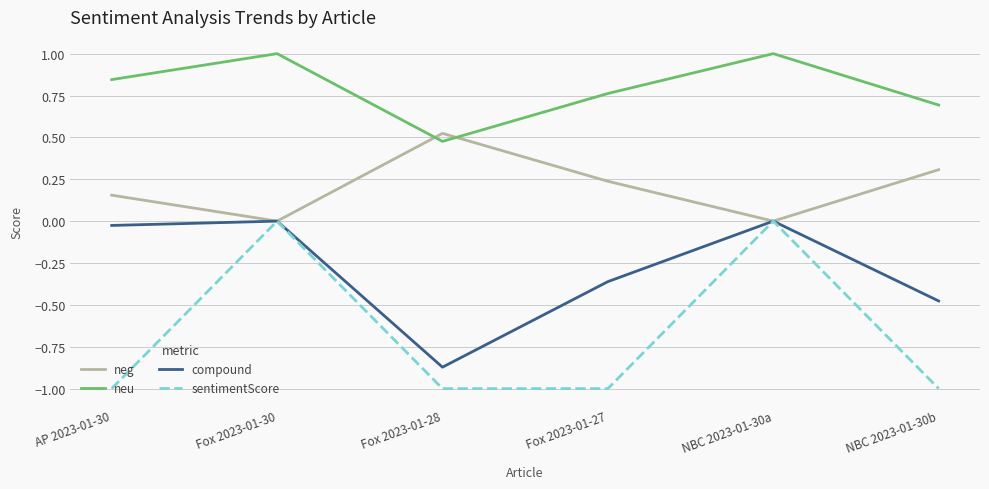

Which series changed the most between AP 2023-01-30 and Fox 2023-01-30?

sentimentScore